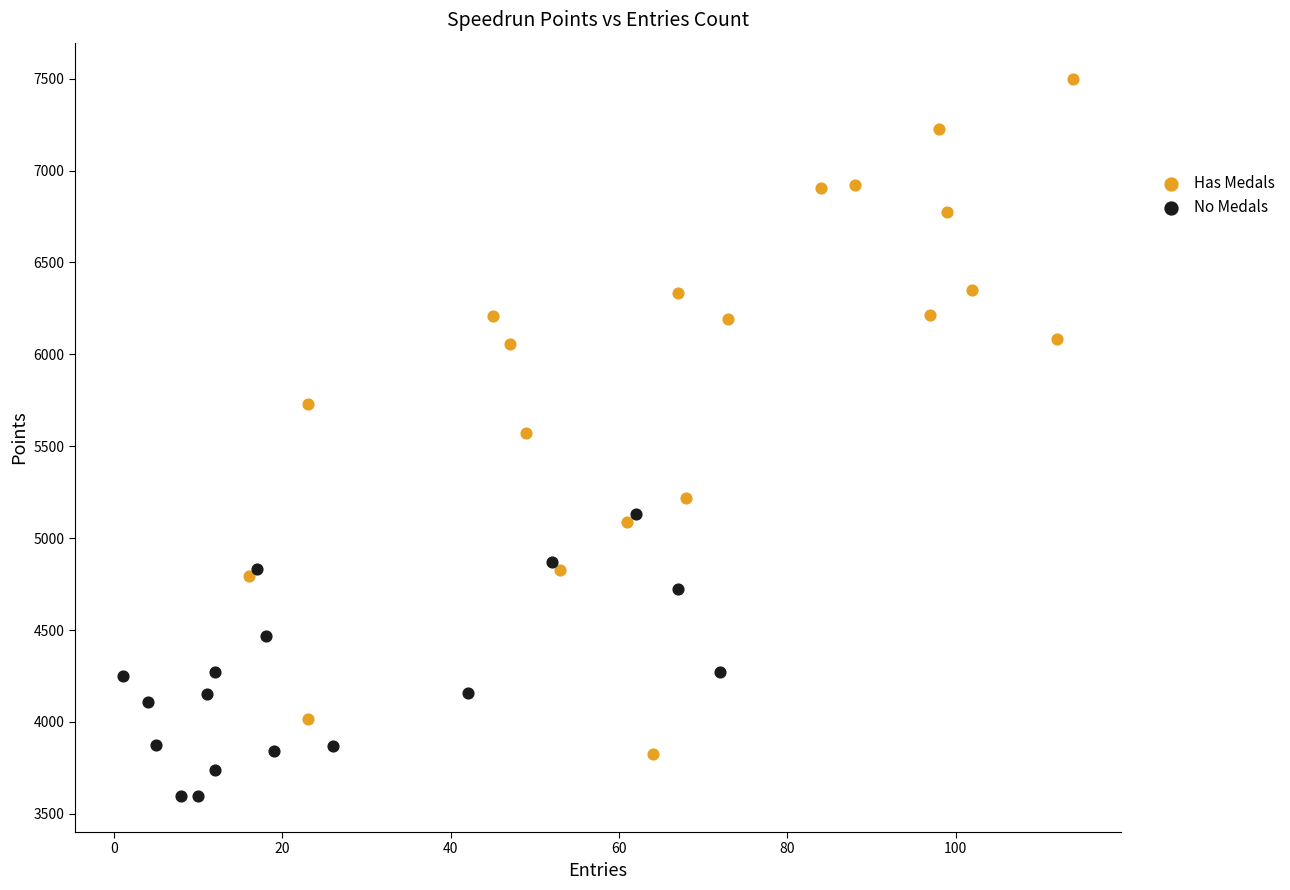

Which series has the largest Y range (max minus min)?

Has Medals